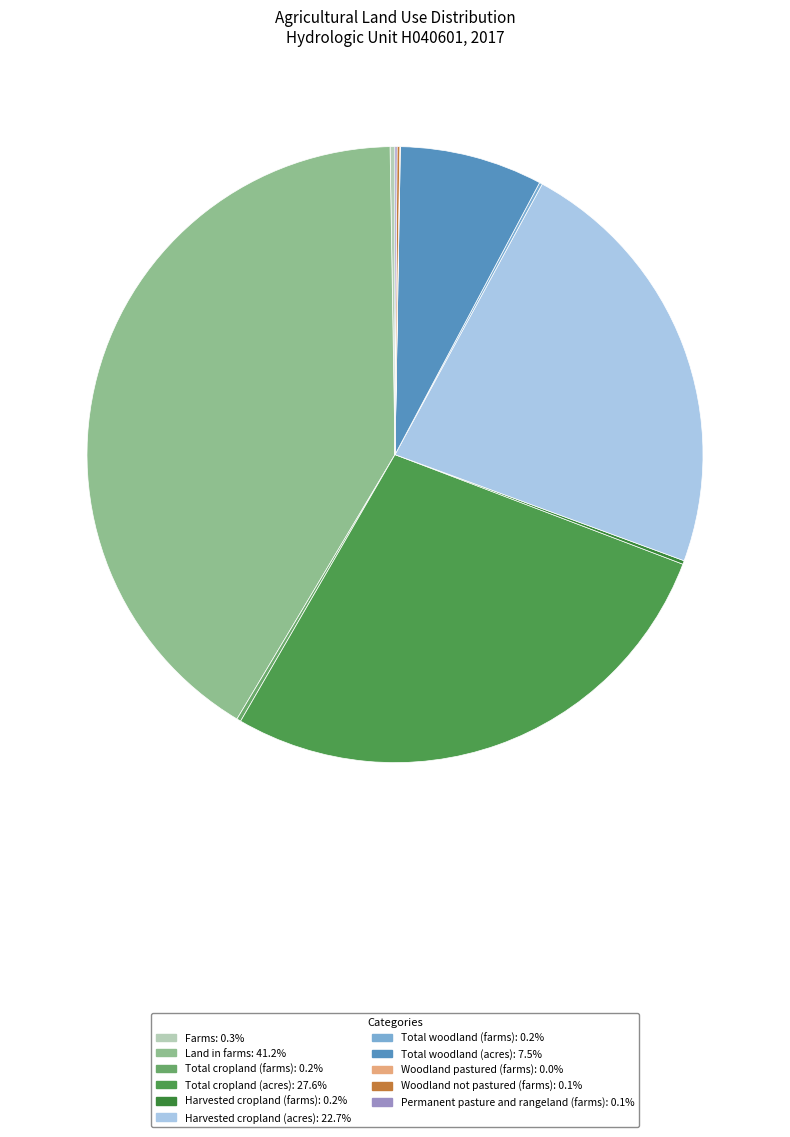

Which category has the biggest portion of the pie?

Land in farms